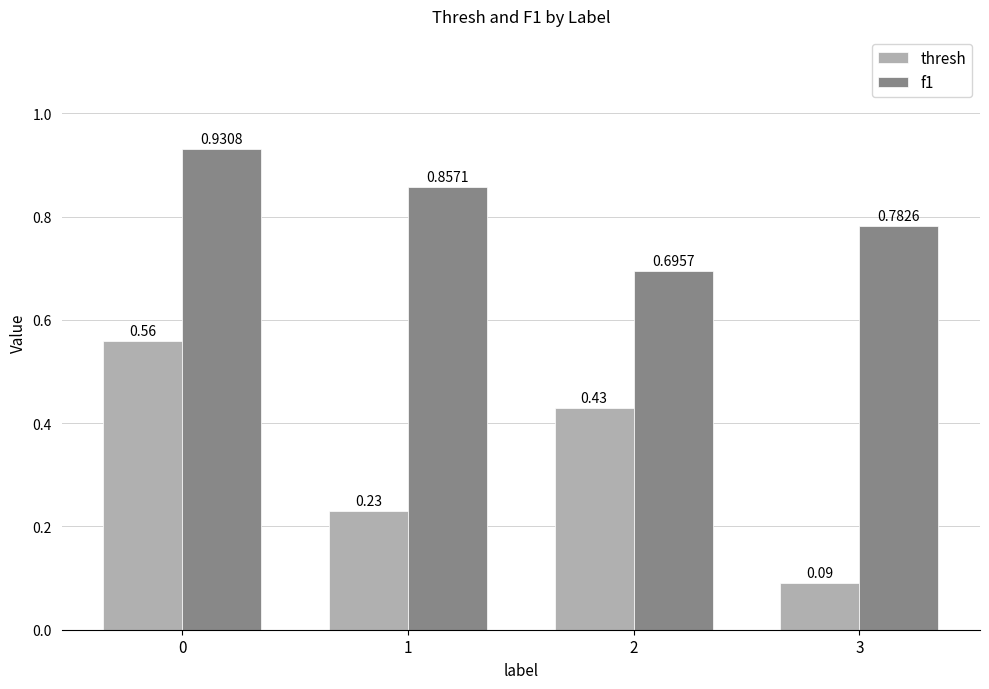

Which series changed the most between 1 and 2?

thresh